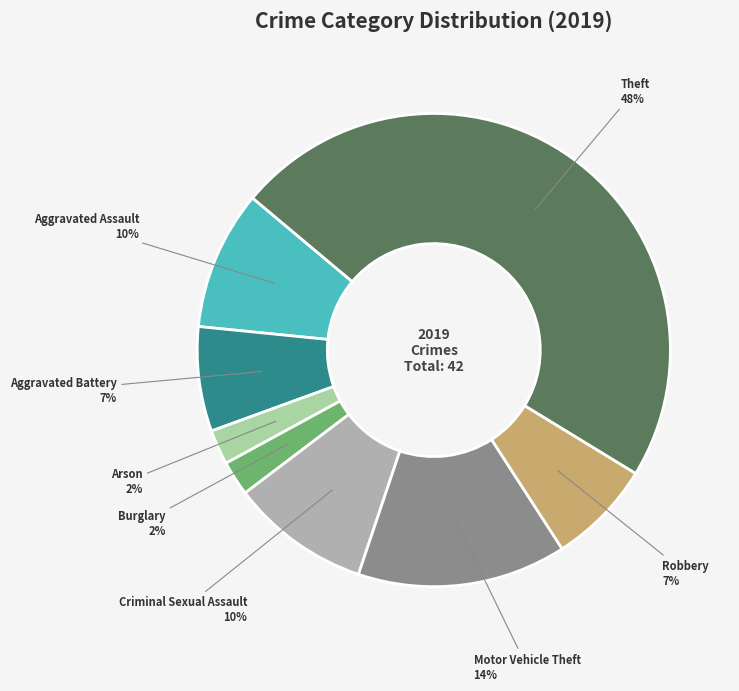

To the nearest percent, what is the average slice percentage?

12%